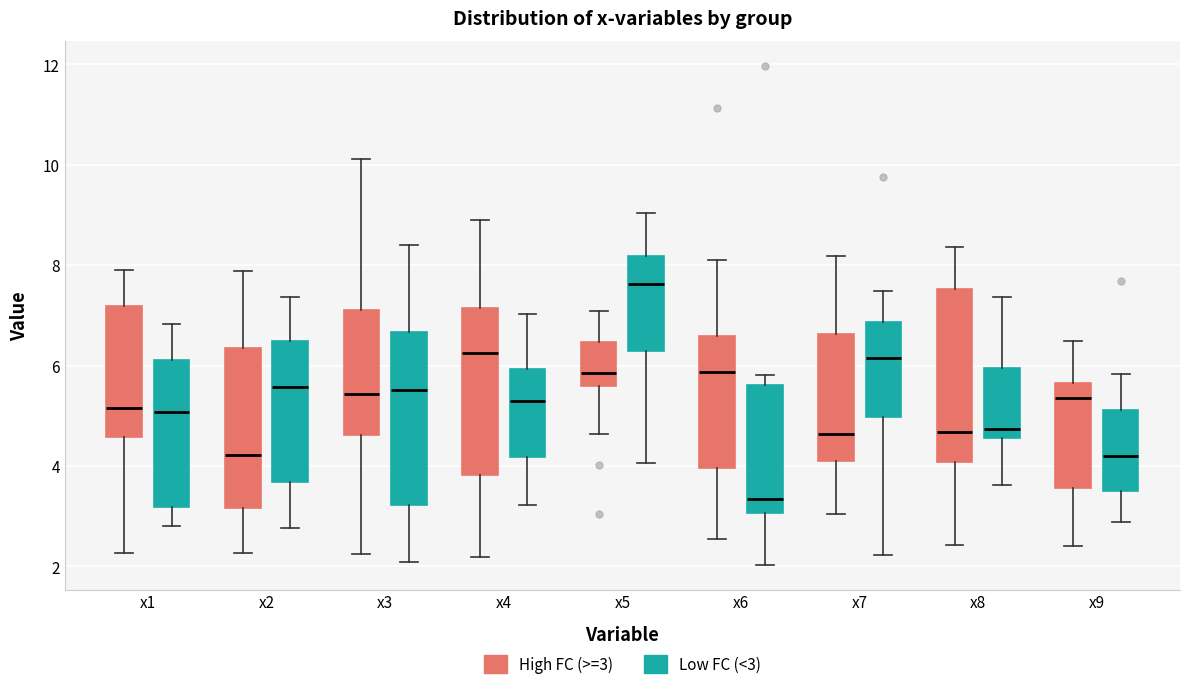

Reading left to right, read every box against the y-axis: the position of its median line, the range the box covers, and the ends of its whiskers. The values are not printed on the chart, so give them approximately, as read against the axis.

x1 (High FC (>=3)): median 5.2, box 4.6 to 7.2, whiskers 2.2 to 7.8
x1 (Low FC (<3)): median 5.0, box 3.2 to 6.2, whiskers 2.8 to 6.8
x2 (High FC (>=3)): median 4.2, box 3.2 to 6.4, whiskers 2.2 to 7.8
x2 (Low FC (<3)): median 5.6, box 3.6 to 6.4, whiskers 2.8 to 7.4
x3 (High FC (>=3)): median 5.4, box 4.6 to 7.2, whiskers 2.2 to 10.2
x3 (Low FC (<3)): median 5.6, box 3.2 to 6.6, whiskers 2.0 to 8.4
x4 (High FC (>=3)): median 6.2, box 3.8 to 7.2, whiskers 2.2 to 8.8
x4 (Low FC (<3)): median 5.4, box 4.2 to 6.0, whiskers 3.2 to 7.0
x5 (High FC (>=3)): median 5.8, box 5.6 to 6.4, whiskers 4.6 to 7.0
x5 (Low FC (<3)): median 7.6, box 6.2 to 8.2, whiskers 4.0 to 9.0
x6 (High FC (>=3)): median 5.8, box 4.0 to 6.6, whiskers 2.6 to 8.0
x6 (Low FC (<3)): median 3.4, box 3.0 to 5.6, whiskers 2.0 to 5.8
x7 (High FC (>=3)): median 4.6, box 4.0 to 6.6, whiskers 3.0 to 8.2
x7 (Low FC (<3)): median 6.2, box 5.0 to 6.8, whiskers 2.2 to 7.4
x8 (High FC (>=3)): median 4.6, box 4.0 to 7.6, whiskers 2.4 to 8.4
x8 (Low FC (<3)): median 4.8, box 4.6 to 6.0, whiskers 3.6 to 7.4
x9 (High FC (>=3)): median 5.4, box 3.6 to 5.6, whiskers 2.4 to 6.4
x9 (Low FC (<3)): median 4.2, box 3.6 to 5.2, whiskers 2.8 to 5.8